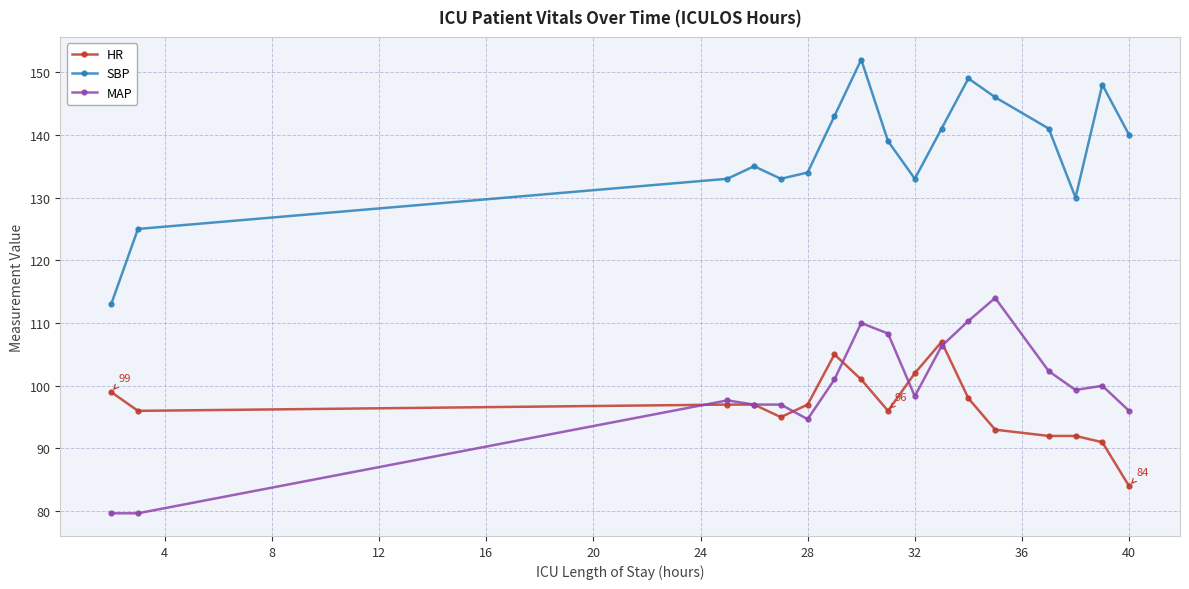

What is the value of the MAP point at the 8th from the left?

110.0